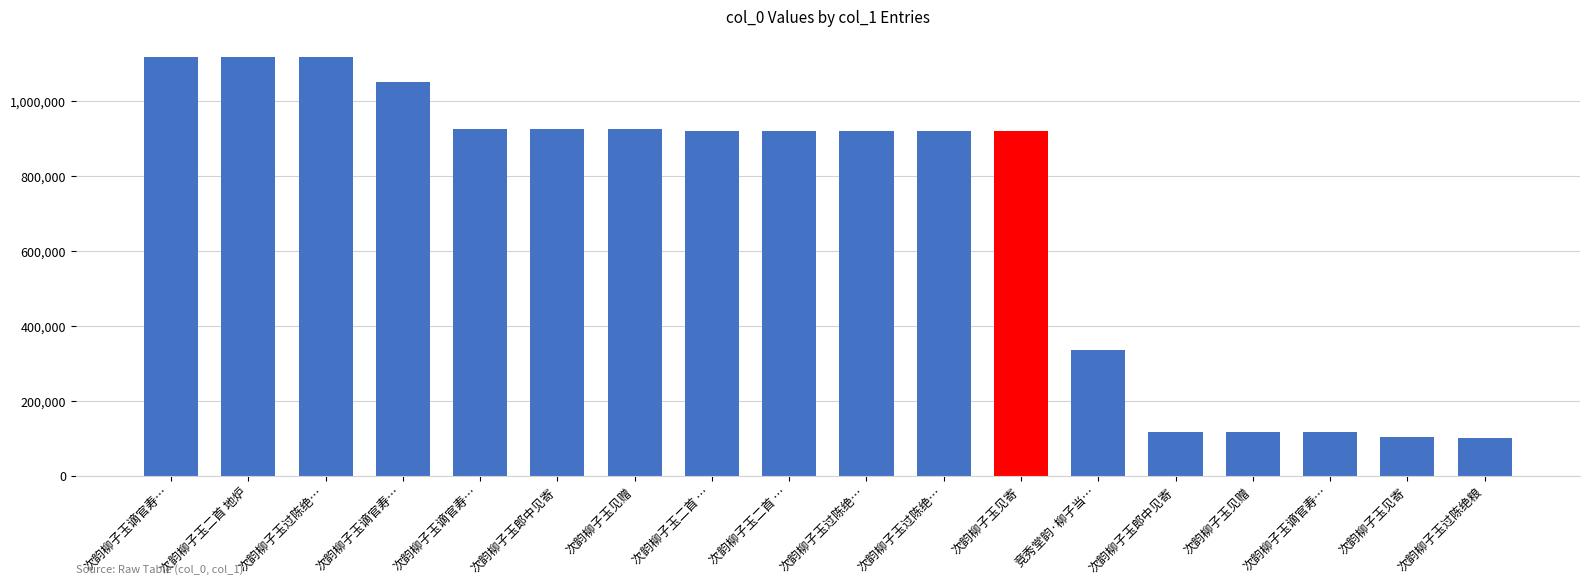

What is the change in value from 次韵柳子玉二首 地炉 to 竞秀堂韵·柳子当…?

-781443